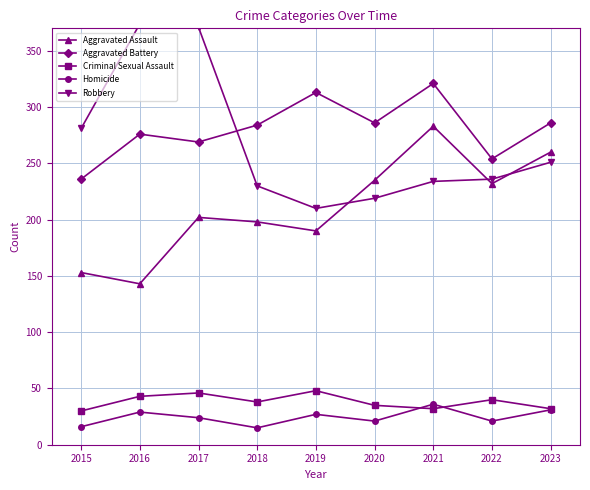

How many values in the Homicide series are below 24?

4